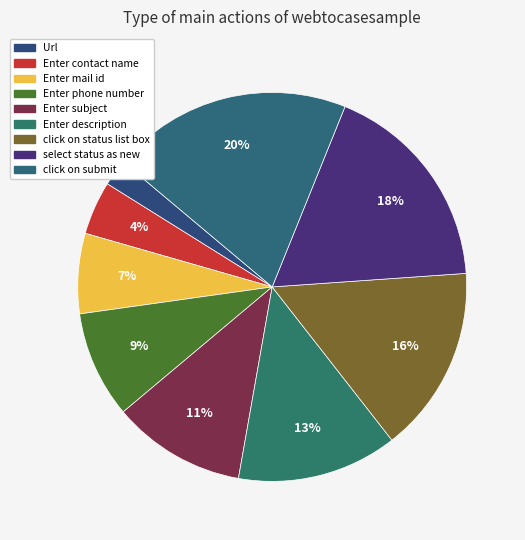

Does any single category account for the majority?

No